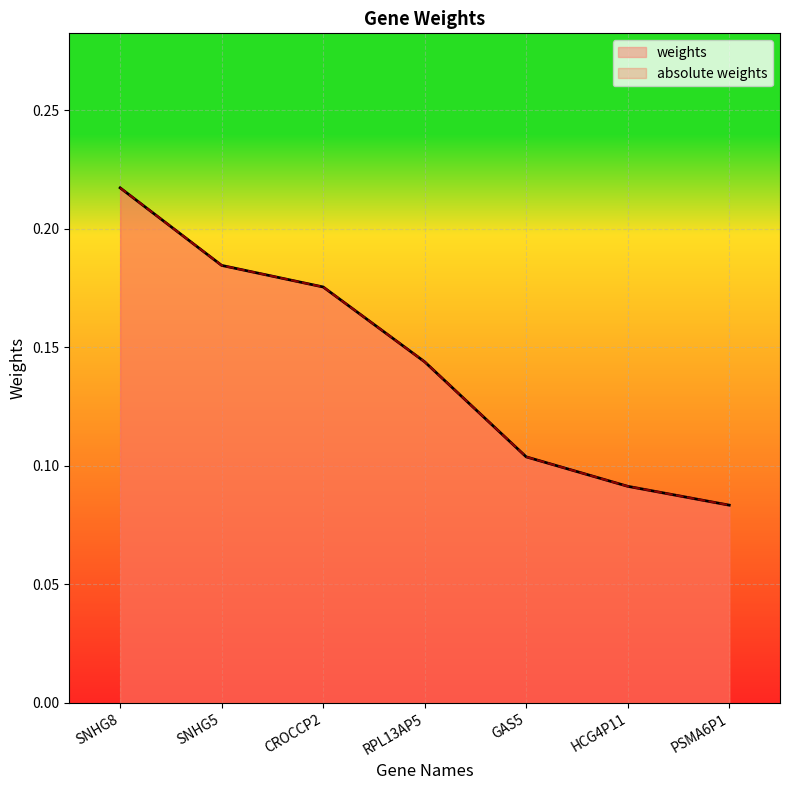

True or false: absolute weights has more than 2 interior local peaks.

False